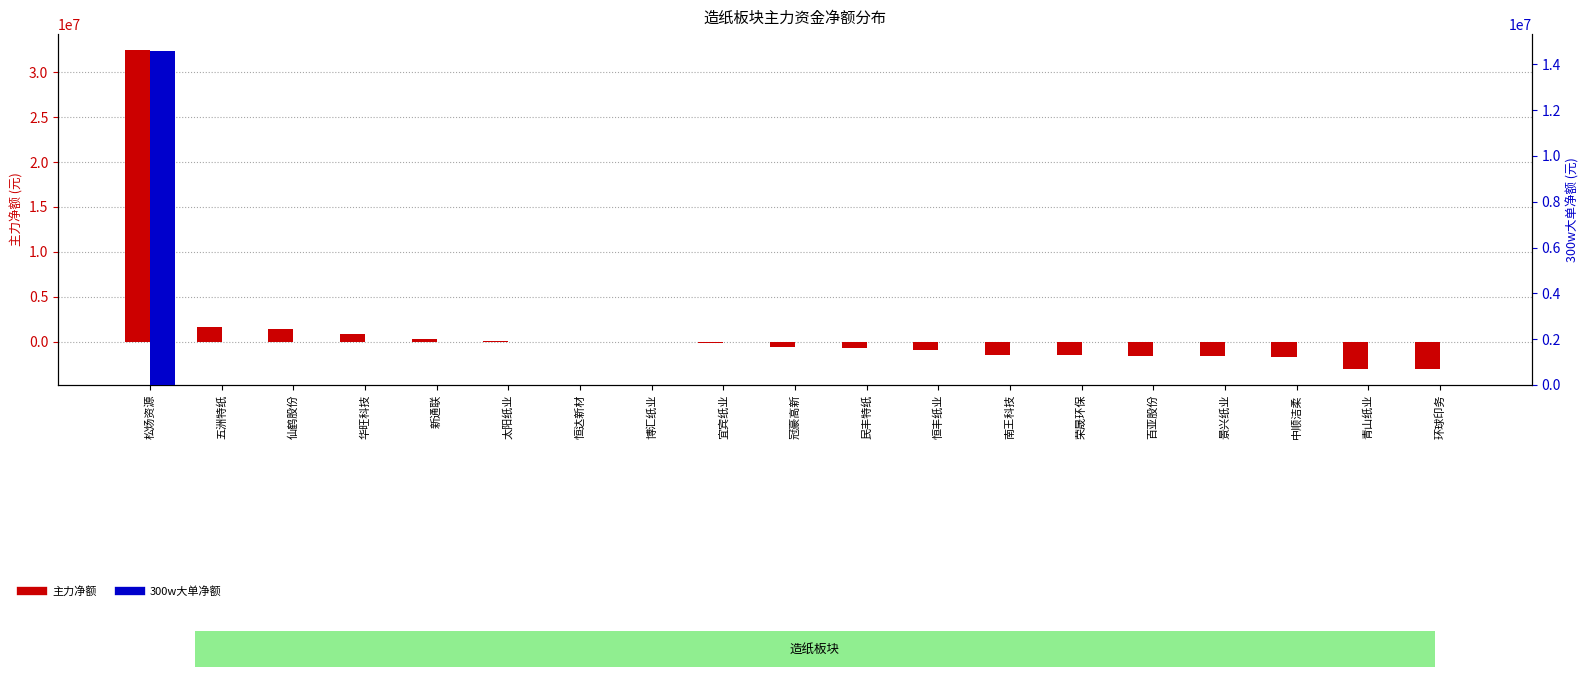

Reading left to right, extract all data points from this chart.

主力净额: 32470558	1626368	1437431	813765	342645	48435	1799	-85428	-105089	-627999	-665648	-933273	-1469125	-1483963	-1564433	-1611497	-1758524	-3017883	-3049277
300w大单净额: 14582580	0	0	0	0	0	0	0	0	0	0	0	0	0	0	0	0	0	0